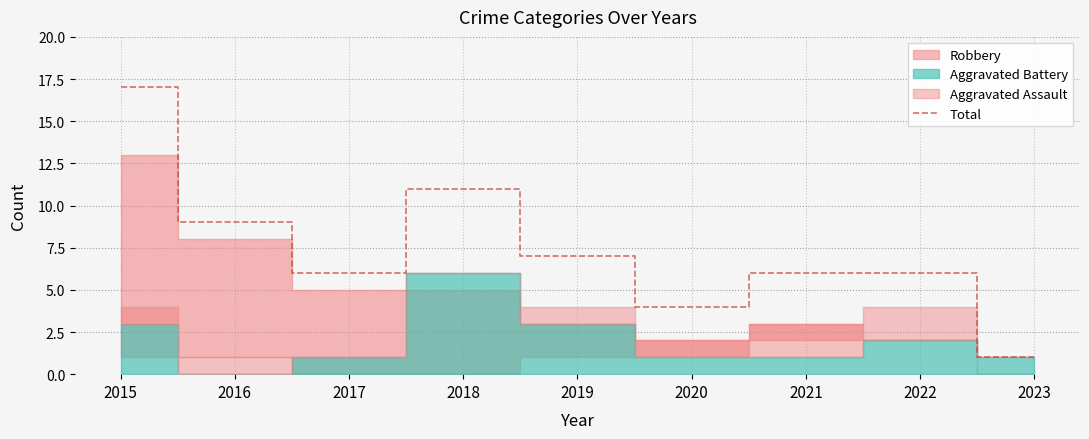

Where is the first local maximum?

2018